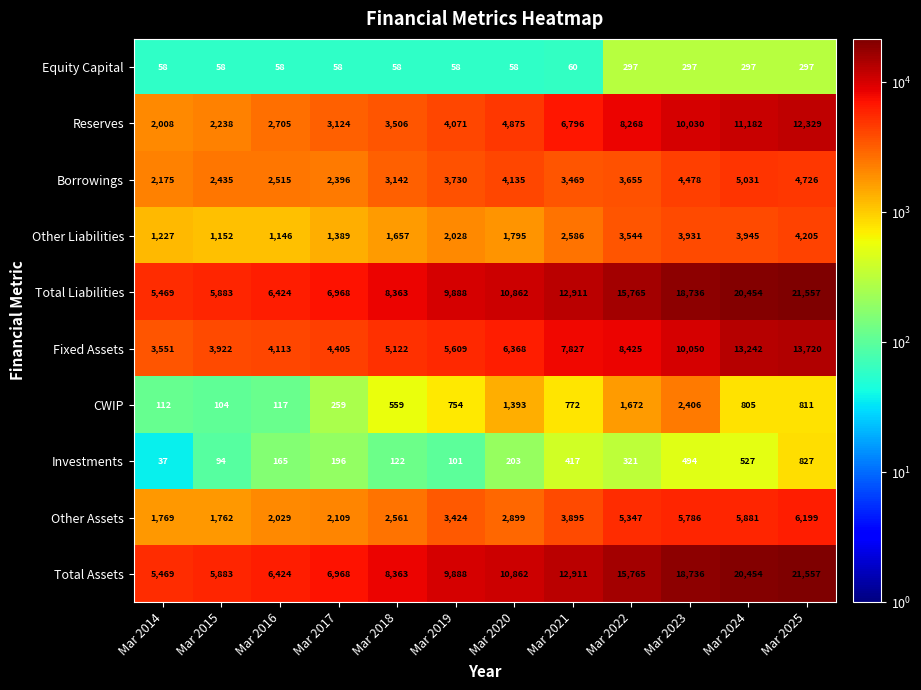

What is the spread (max minus min) of values at Mar 2025?

21260